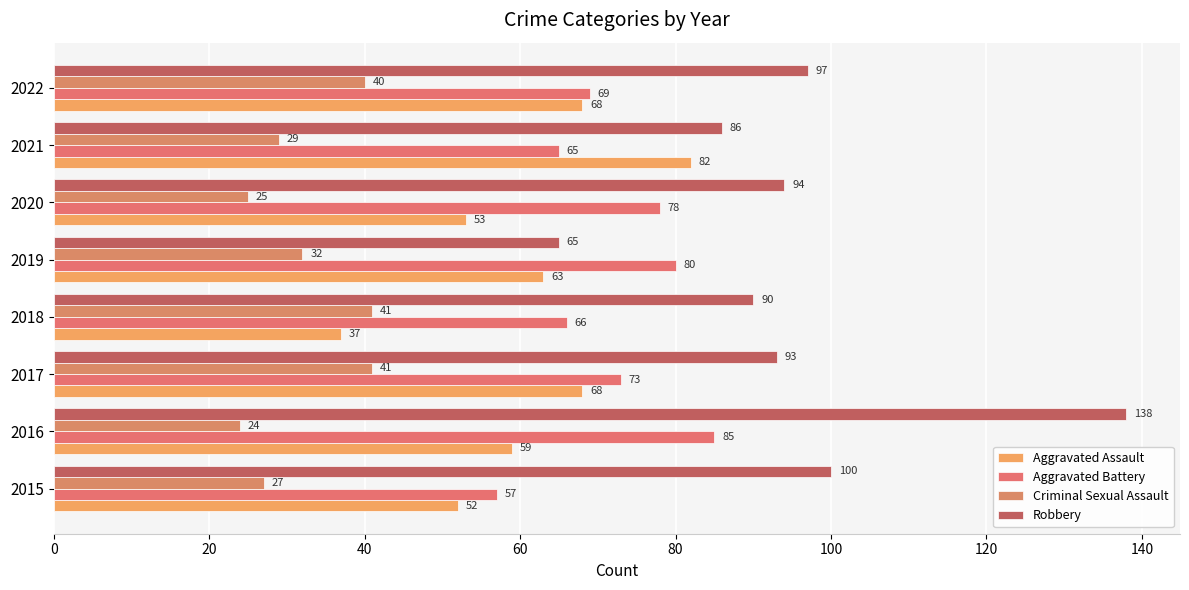

How many values in the Criminal Sexual Assault series are below 32?

4